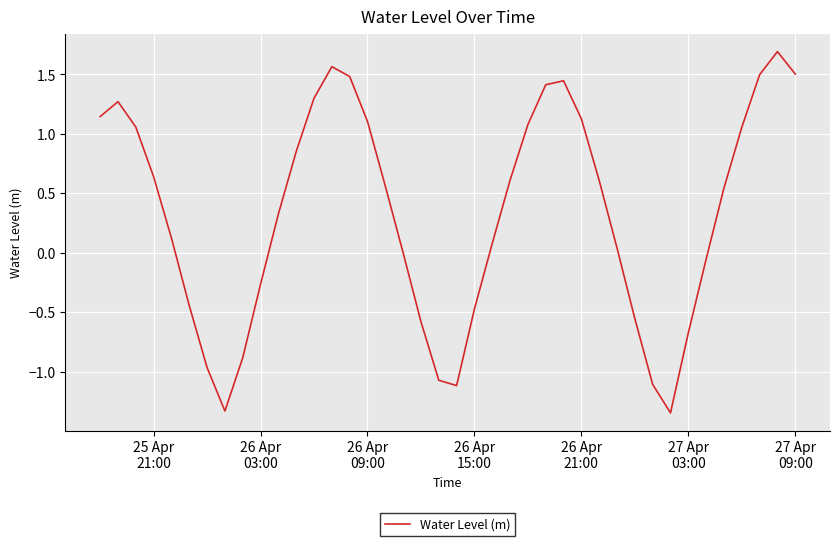

What is the sum of all values?

13.3